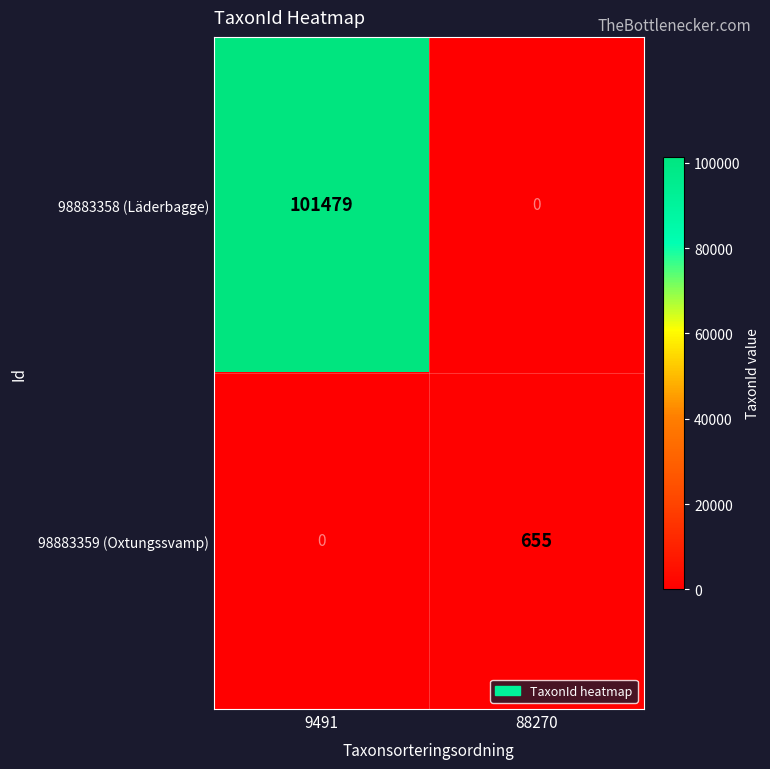

Which series has the largest range (max minus min)?

98883358 (Läderbagge)